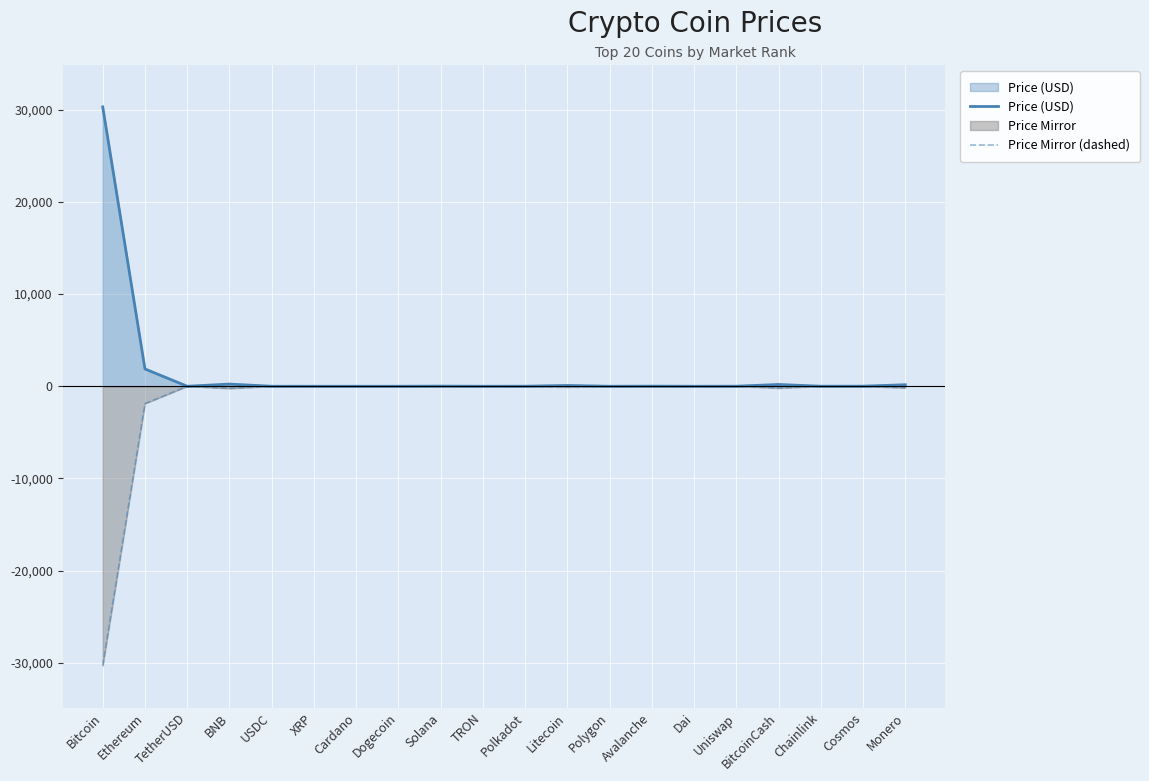

What is the maximum value shown in the chart?

30300.4